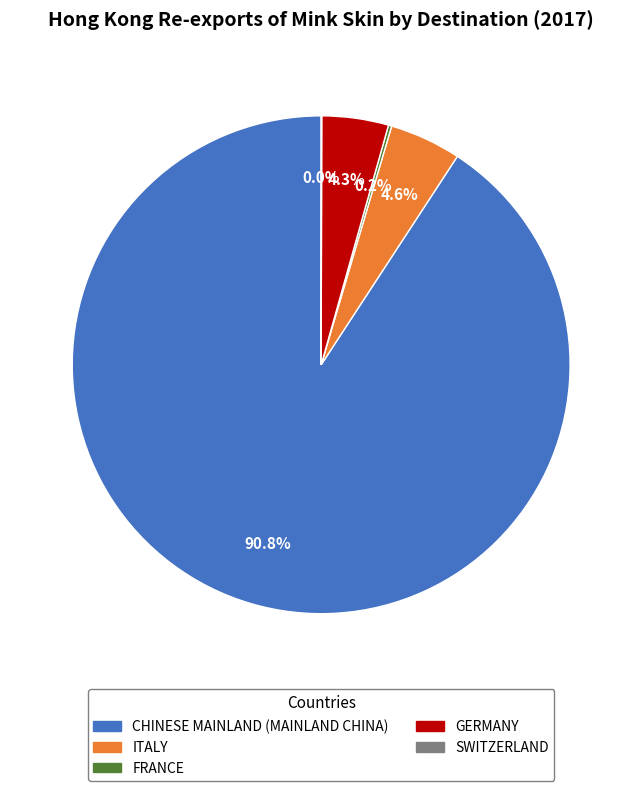

Which category has the biggest portion of the pie?

CHINESE MAINLAND (MAINLAND CHINA)